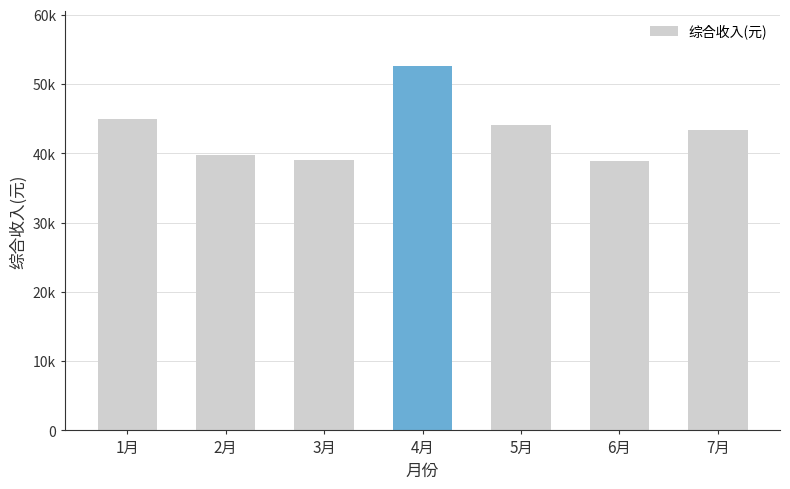

Reading left to right, what are all the values shown in this chart?

1月=45013.2	2月=39691.0	3月=39095.1	4月=52606.5	5月=44061.8	6月=38928.3	7月=43435.8